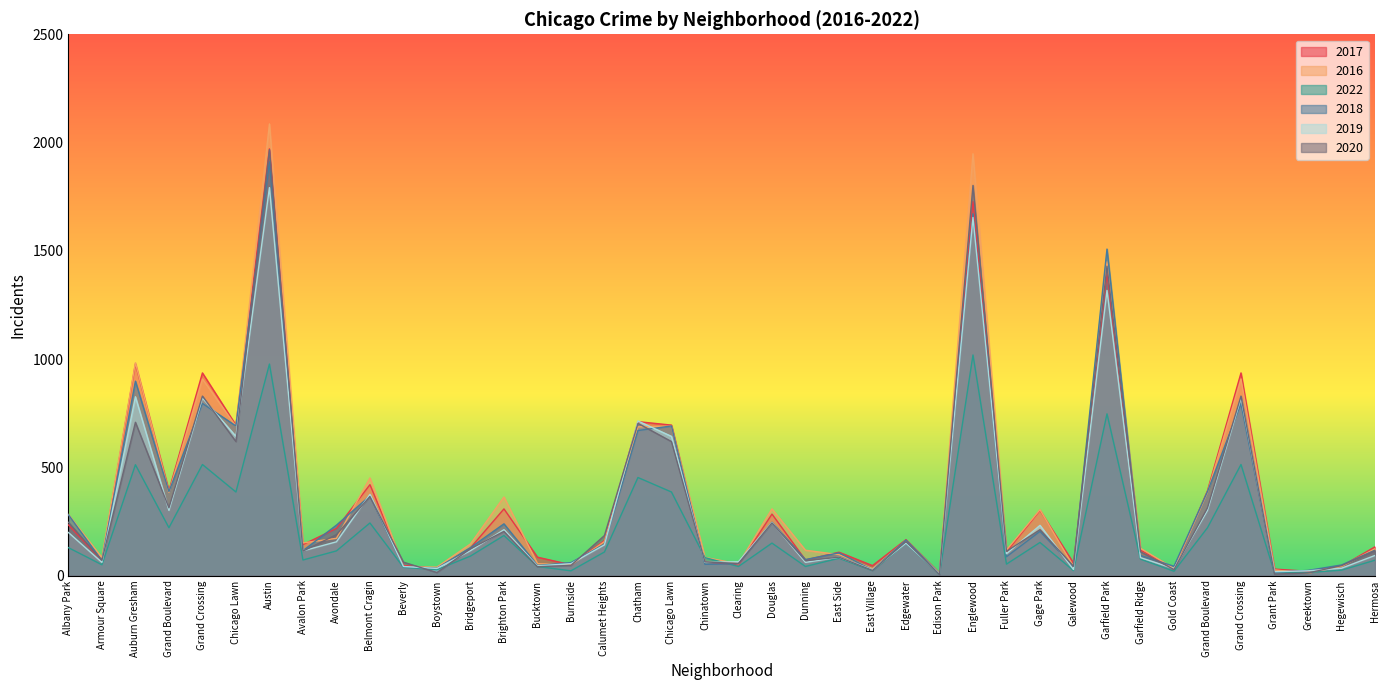

At Edison Park, list the series in order from largest to smallest.

2017, 2016, 2018, 2019, 2022, 2020